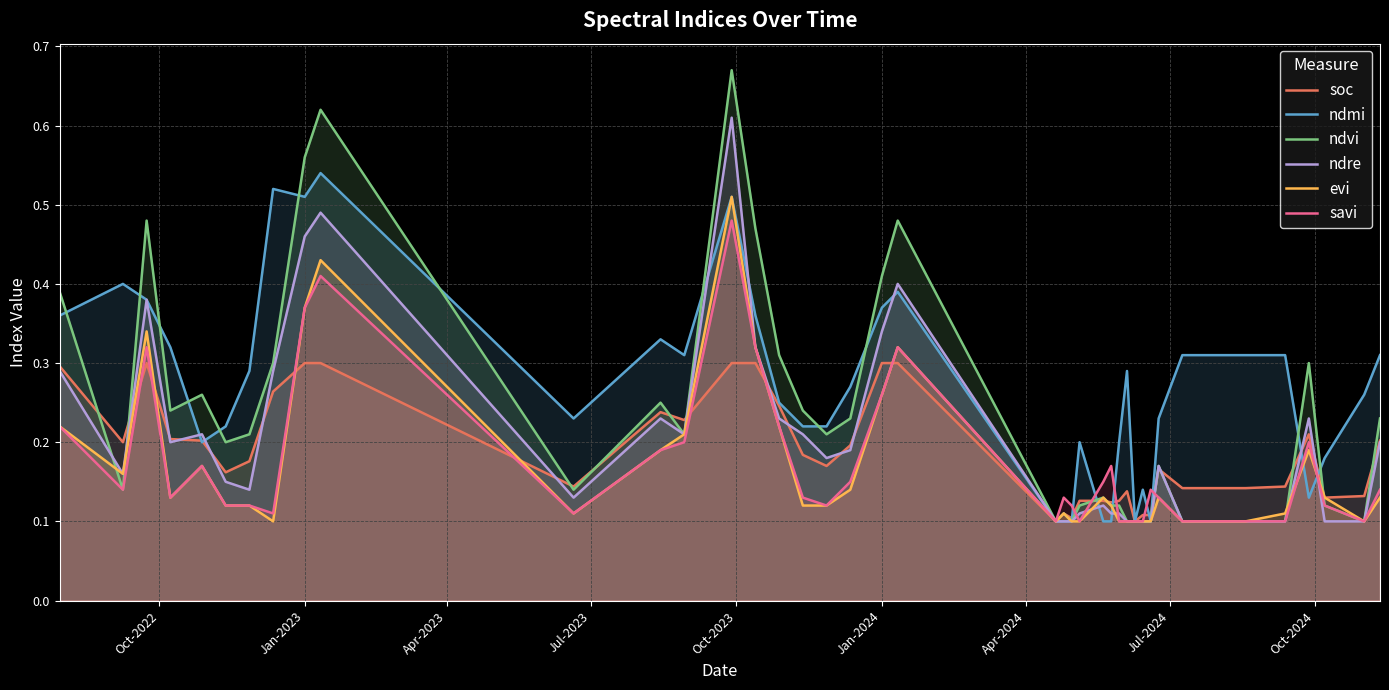

Rank the series by their maximum value, from lowest to highest.

soc, savi, evi, ndmi, ndre, ndvi